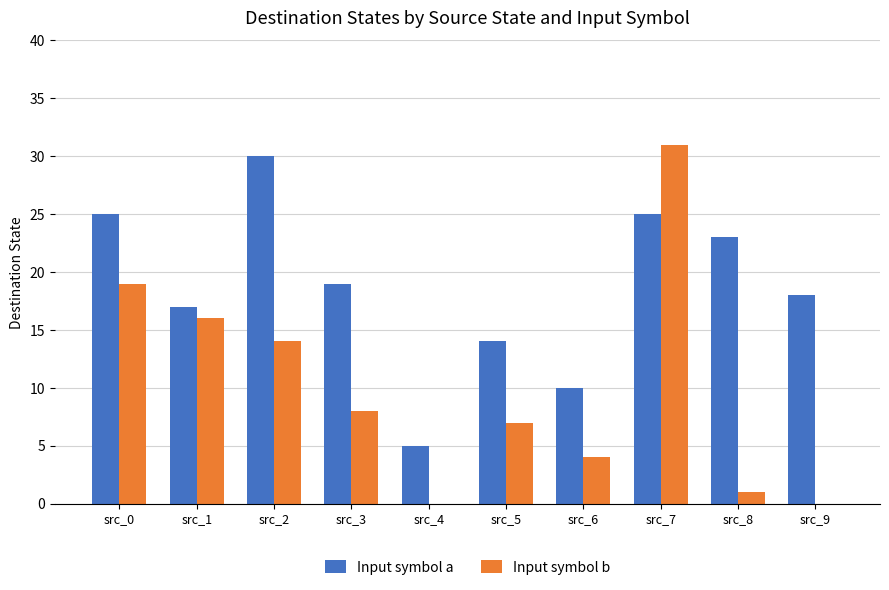

Which series has the largest range (max minus min)?

Input symbol b